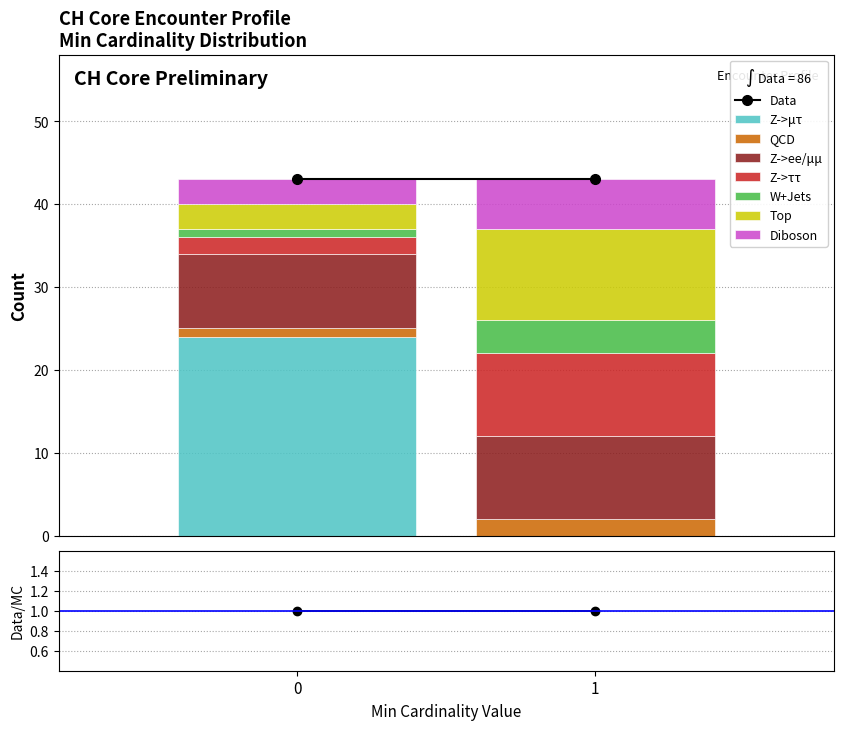

Reading right to left, what are the values for Z->μτ?

1=0	0=24